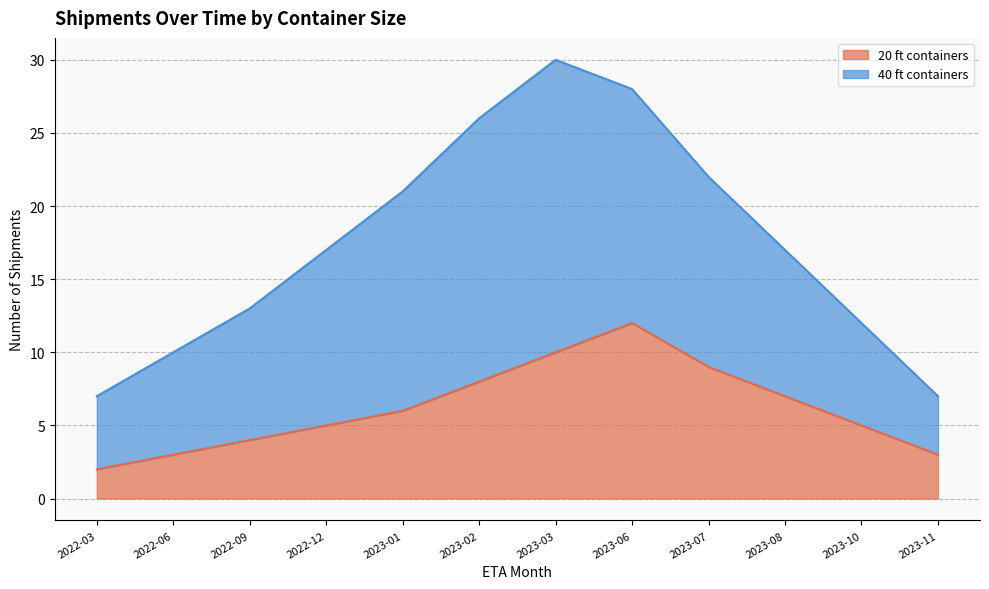

At which label does 20 ft containers reach its minimum?

2022-03